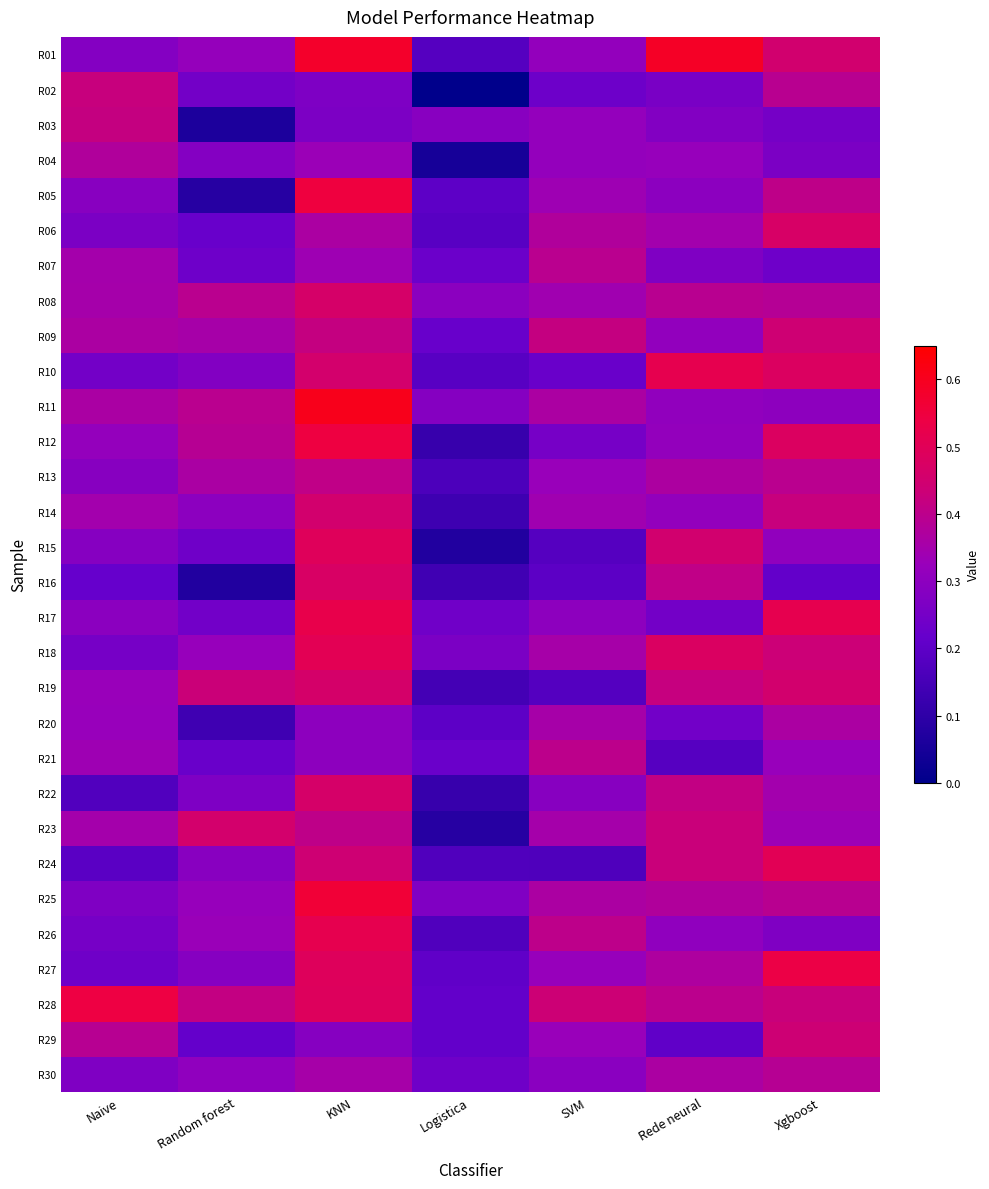

Reading right to left, list all the values displayed in this chart.

R01: Xgboost=0.5	Rede neural=0.6	SVM=0.3	Logistica=0.2	KNN=0.6	Random forest=0.3	Naive=0.3
R02: Xgboost=0.4	Rede neural=0.3	SVM=0.2	Logistica=0.0	KNN=0.3	Random forest=0.2	Naive=0.4
R03: Xgboost=0.2	Rede neural=0.3	SVM=0.3	Logistica=0.3	KNN=0.3	Random forest=0.1	Naive=0.4
R04: Xgboost=0.3	Rede neural=0.3	SVM=0.3	Logistica=0.1	KNN=0.3	Random forest=0.3	Naive=0.4
R05: Xgboost=0.4	Rede neural=0.3	SVM=0.3	Logistica=0.2	KNN=0.5	Random forest=0.1	Naive=0.3
R06: Xgboost=0.5	Rede neural=0.3	SVM=0.4	Logistica=0.2	KNN=0.4	Random forest=0.2	Naive=0.3
R07: Xgboost=0.2	Rede neural=0.3	SVM=0.4	Logistica=0.2	KNN=0.3	Random forest=0.2	Naive=0.3
R08: Xgboost=0.4	Rede neural=0.4	SVM=0.3	Logistica=0.3	KNN=0.5	Random forest=0.4	Naive=0.4
R09: Xgboost=0.4	Rede neural=0.3	SVM=0.4	Logistica=0.2	KNN=0.4	Random forest=0.4	Naive=0.4
R10: Xgboost=0.5	Rede neural=0.5	SVM=0.2	Logistica=0.2	KNN=0.5	Random forest=0.3	Naive=0.2
R11: Xgboost=0.3	Rede neural=0.3	SVM=0.4	Logistica=0.3	KNN=0.6	Random forest=0.4	Naive=0.4
R12: Xgboost=0.5	Rede neural=0.3	SVM=0.3	Logistica=0.1	KNN=0.5	Random forest=0.4	Naive=0.3
R13: Xgboost=0.4	Rede neural=0.4	SVM=0.3	Logistica=0.2	KNN=0.4	Random forest=0.4	Naive=0.3
R14: Xgboost=0.4	Rede neural=0.3	SVM=0.3	Logistica=0.1	KNN=0.5	Random forest=0.3	Naive=0.3
R15: Xgboost=0.3	Rede neural=0.5	SVM=0.2	Logistica=0.1	KNN=0.5	Random forest=0.2	Naive=0.3
R16: Xgboost=0.2	Rede neural=0.4	SVM=0.2	Logistica=0.1	KNN=0.5	Random forest=0.1	Naive=0.2
R17: Xgboost=0.5	Rede neural=0.2	SVM=0.3	Logistica=0.2	KNN=0.5	Random forest=0.2	Naive=0.3
R18: Xgboost=0.4	Rede neural=0.5	SVM=0.4	Logistica=0.3	KNN=0.5	Random forest=0.3	Naive=0.3
R19: Xgboost=0.5	Rede neural=0.4	SVM=0.2	Logistica=0.1	KNN=0.5	Random forest=0.4	Naive=0.3
R20: Xgboost=0.4	Rede neural=0.2	SVM=0.4	Logistica=0.2	KNN=0.3	Random forest=0.1	Naive=0.3
R21: Xgboost=0.3	Rede neural=0.2	SVM=0.4	Logistica=0.2	KNN=0.3	Random forest=0.2	Naive=0.3
R22: Xgboost=0.3	Rede neural=0.4	SVM=0.3	Logistica=0.1	KNN=0.5	Random forest=0.3	Naive=0.2
R23: Xgboost=0.3	Rede neural=0.4	SVM=0.4	Logistica=0.1	KNN=0.4	Random forest=0.5	Naive=0.3
R24: Xgboost=0.5	Rede neural=0.4	SVM=0.2	Logistica=0.2	KNN=0.4	Random forest=0.3	Naive=0.2
R25: Xgboost=0.4	Rede neural=0.4	SVM=0.4	Logistica=0.3	KNN=0.6	Random forest=0.3	Naive=0.3
R26: Xgboost=0.3	Rede neural=0.3	SVM=0.4	Logistica=0.2	KNN=0.5	Random forest=0.3	Naive=0.3
R27: Xgboost=0.5	Rede neural=0.4	SVM=0.3	Logistica=0.2	KNN=0.5	Random forest=0.3	Naive=0.2
R28: Xgboost=0.4	Rede neural=0.4	SVM=0.4	Logistica=0.2	KNN=0.5	Random forest=0.4	Naive=0.5
R29: Xgboost=0.4	Rede neural=0.2	SVM=0.3	Logistica=0.2	KNN=0.3	Random forest=0.2	Naive=0.4
R30: Xgboost=0.4	Rede neural=0.4	SVM=0.3	Logistica=0.2	KNN=0.4	Random forest=0.3	Naive=0.3